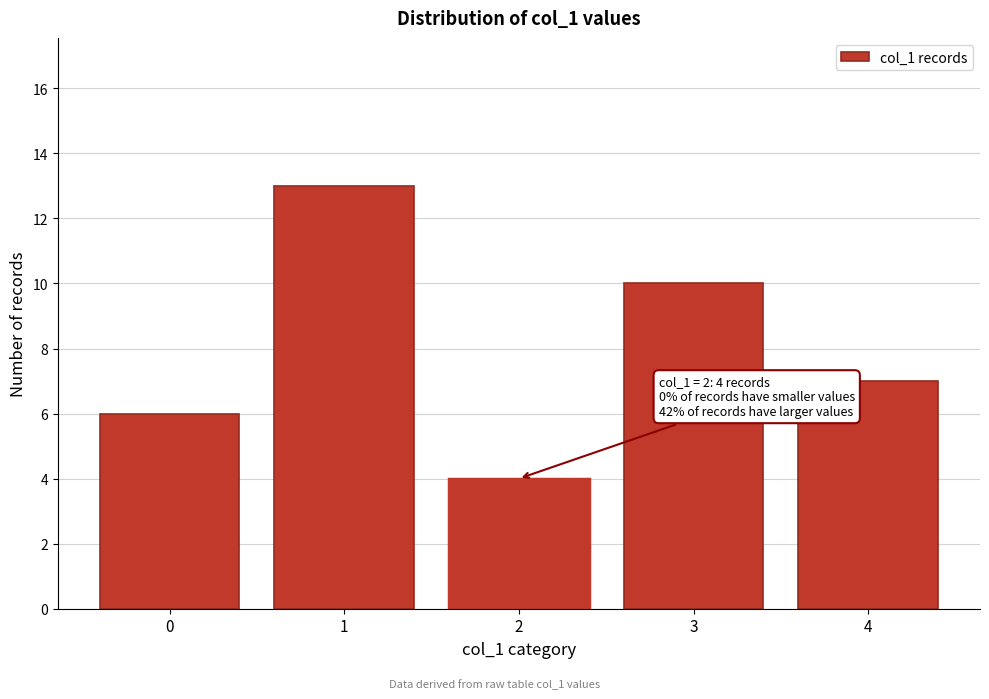

Reading left to right, extract all data points from this chart.

0=6	1=13	2=4	3=10	4=7